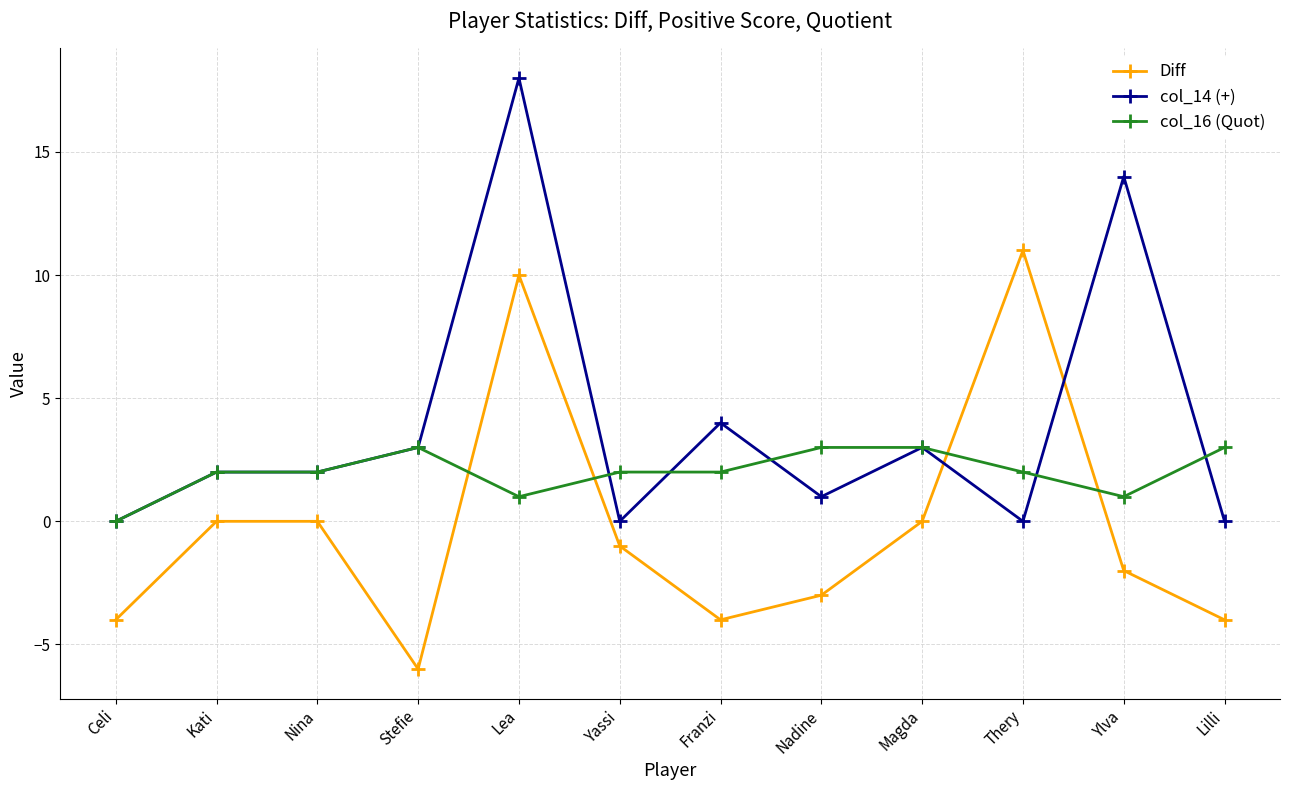

Where do Diff and col_14 (+) first cross each other?

Magda and Thery